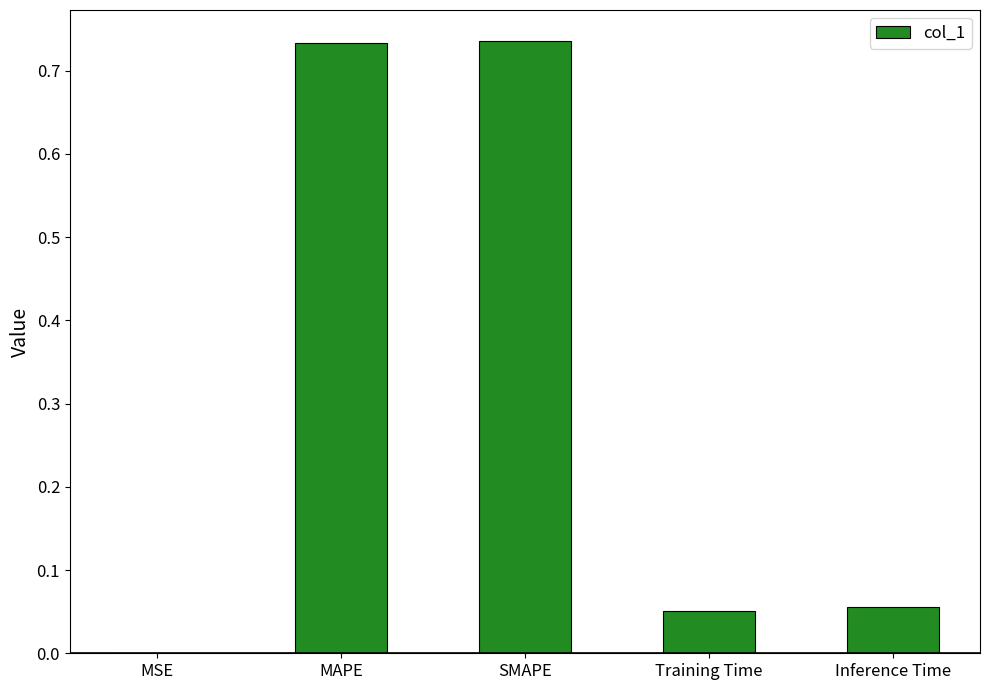

What is the sum of all values?

1.6